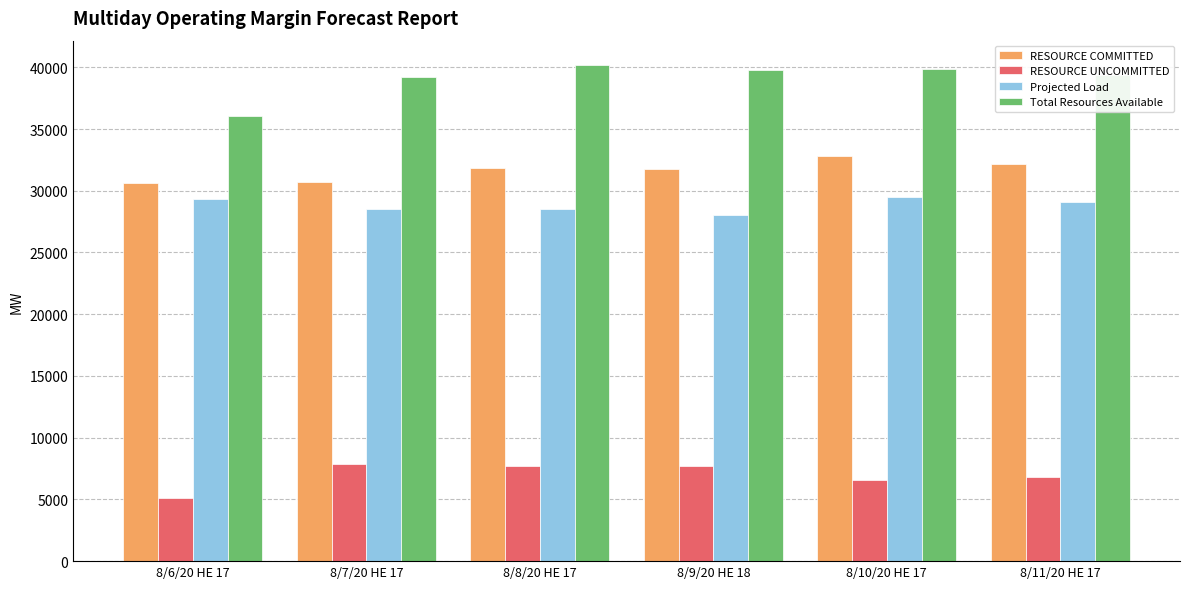

What is the approximate value of Projected Load at 8/9/20 HE 18?

28044.0